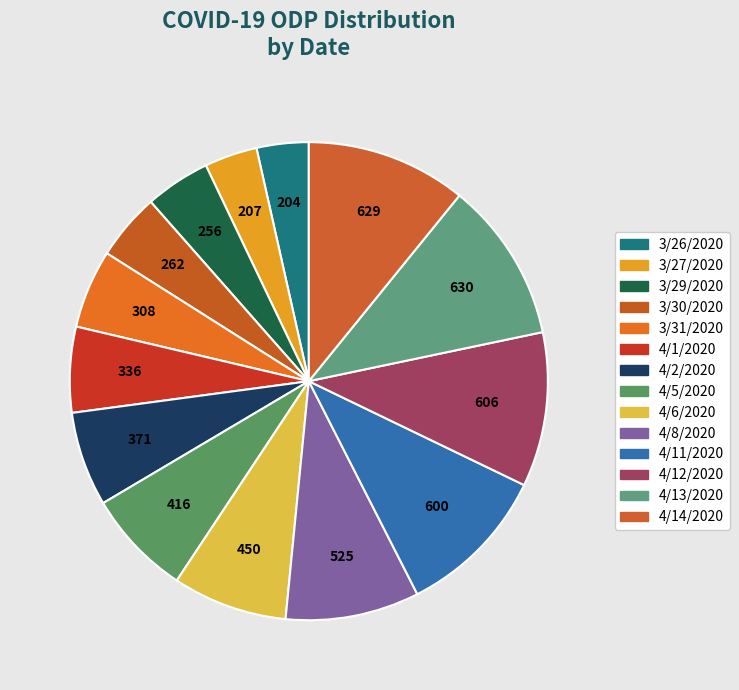

How many slices are in this pie chart?

14